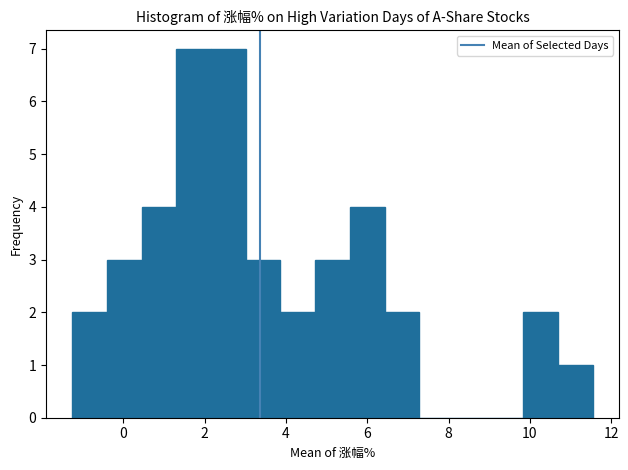

Reading left to right, list every bar in this chart as the range it spans on the x-axis followed by its height. Neither the bar edges nor the heights are printed on the chart, so give them approximately, as read against the axes.

-1.2 to -0.4: 2
-0.4 to 0.4: 3
0.4 to 1.4: 4
1.4 to 2.2: 7
2.2 to 3.0: 7
3.0 to 3.8: 3
3.8 to 4.8: 2
4.8 to 5.6: 3
5.6 to 6.4: 4
6.4 to 7.2: 2
7.2 to 8.2: 0
8.2 to 9.0: 0
9.0 to 9.8: 0
9.8 to 10.6: 2
10.6 to 11.6: 1